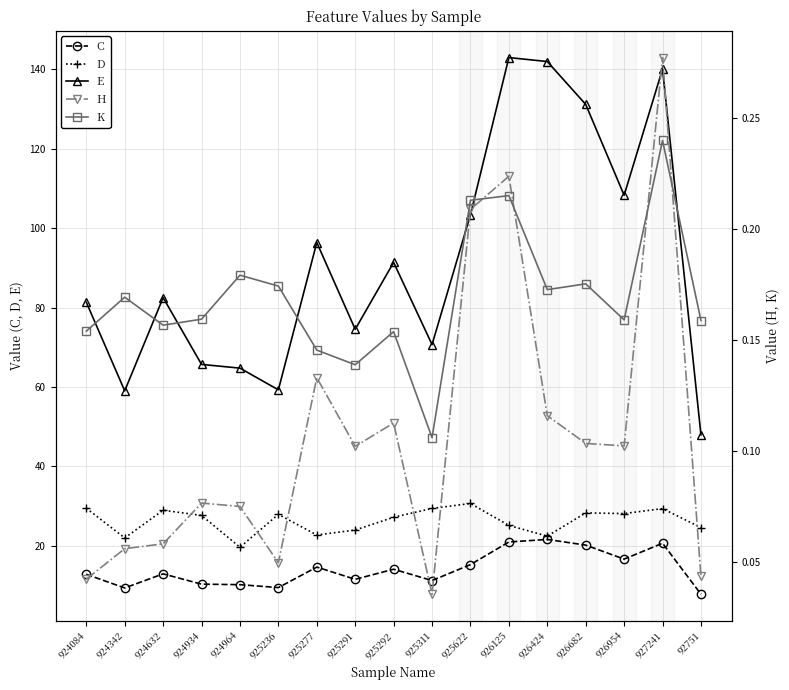

True or false: E has a value of 74.5 at 925291.

True